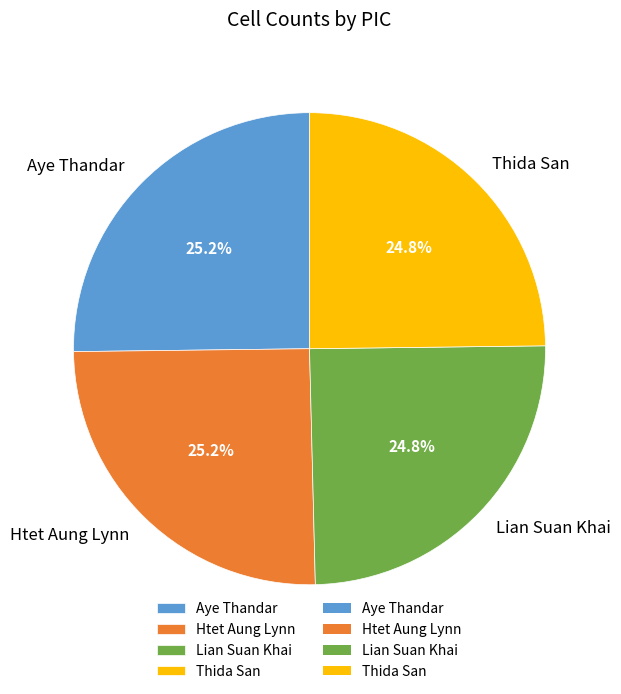

Combined, what portion of the pie is Thida San and Aye Thandar?

50.0%